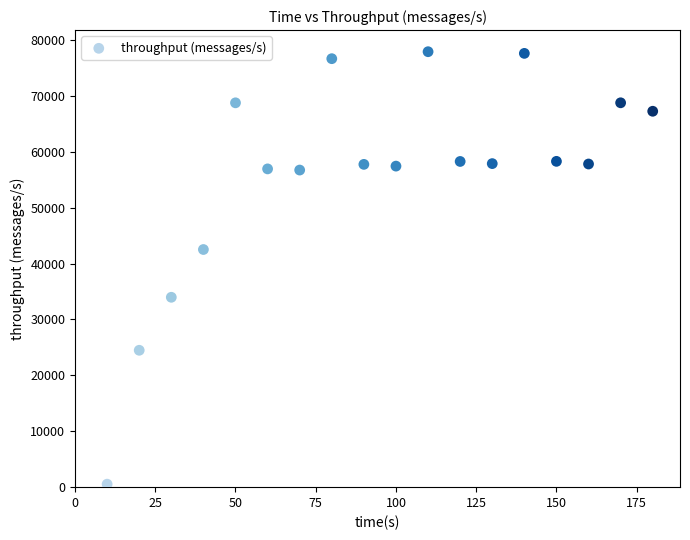

What Y value in the scatter plot is closest to 39220?

42517